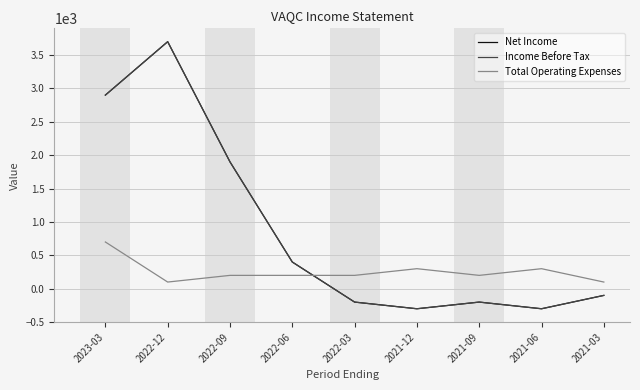

What is the difference between the maximum and minimum values in the Net Income series?

4000